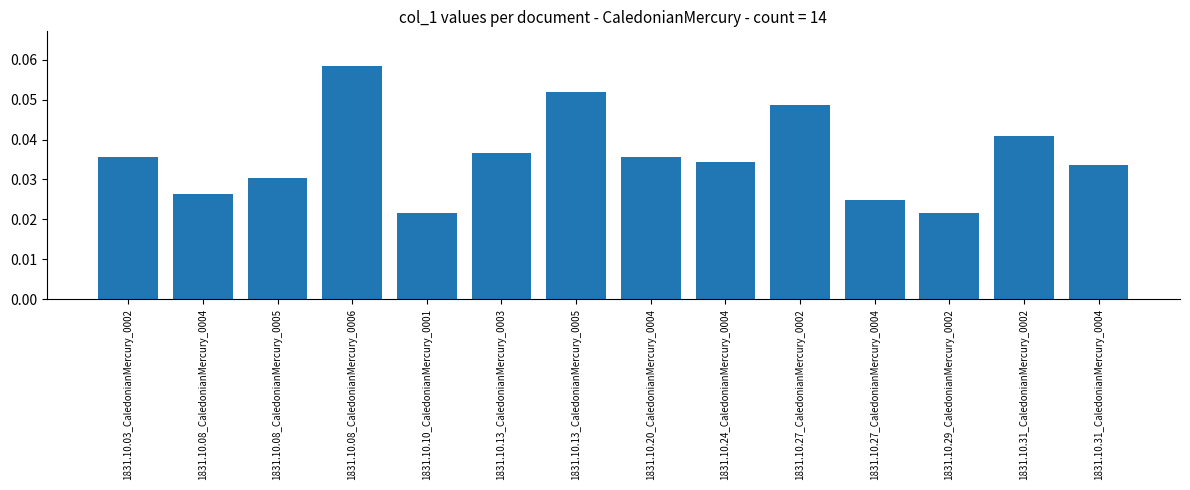

Which has a higher value, 1831.10.13_CaledonianMercury_0003 or 1831.10.08_CaledonianMercury_0006?

1831.10.08_CaledonianMercury_0006